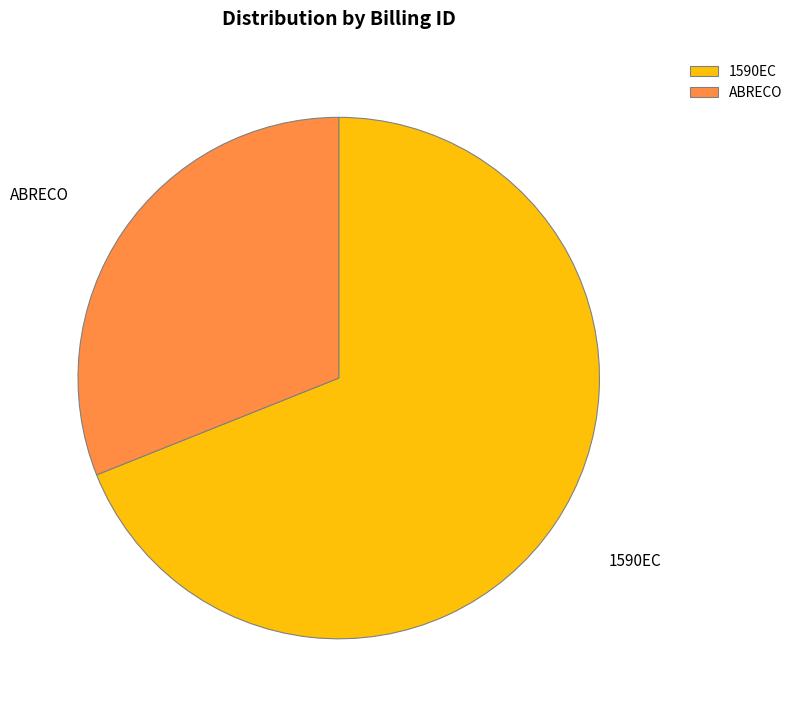

The ABRECO slice represents 46% of the pie. True or false?

False